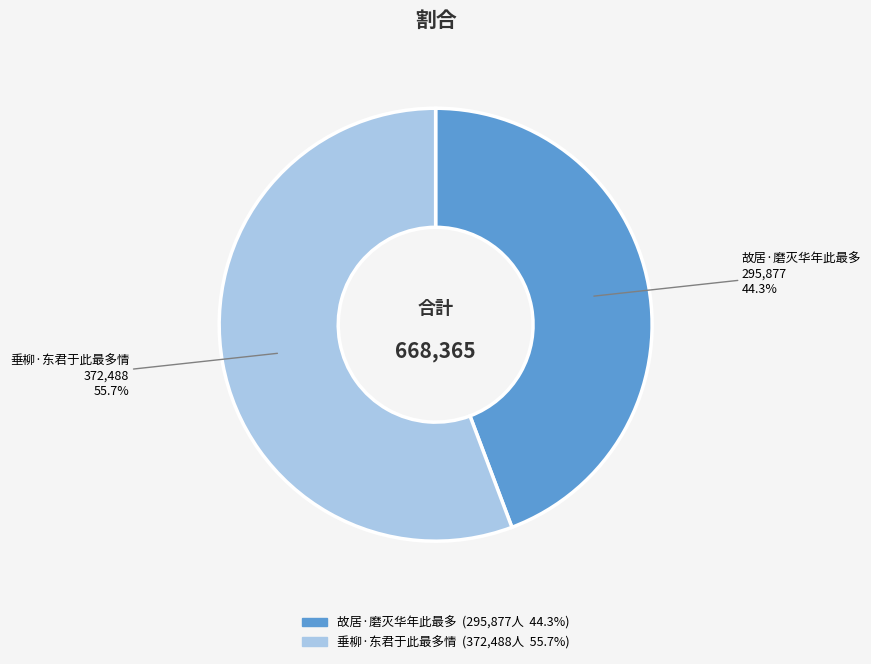

Which slice is the smallest?

故居·磨灭华年此最多